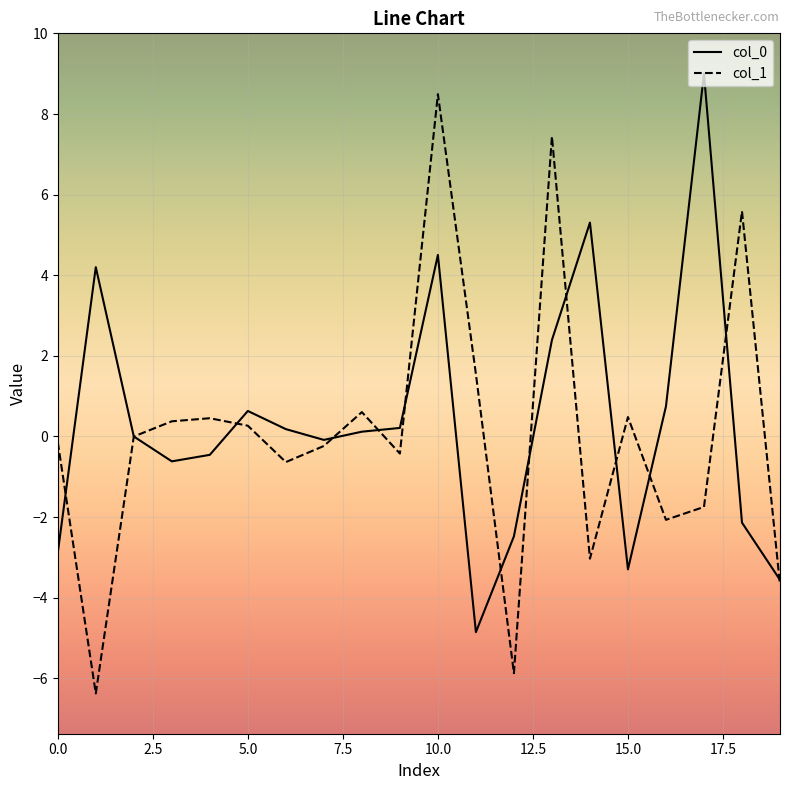

What is the highest value of the col_0 series?

9.0